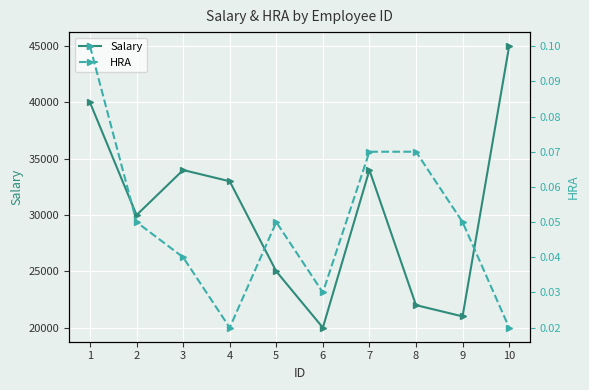

List the labels in order of Salary value, largest first.

10, 1, 3, 7, 4, 2, 5, 8, 9, 6